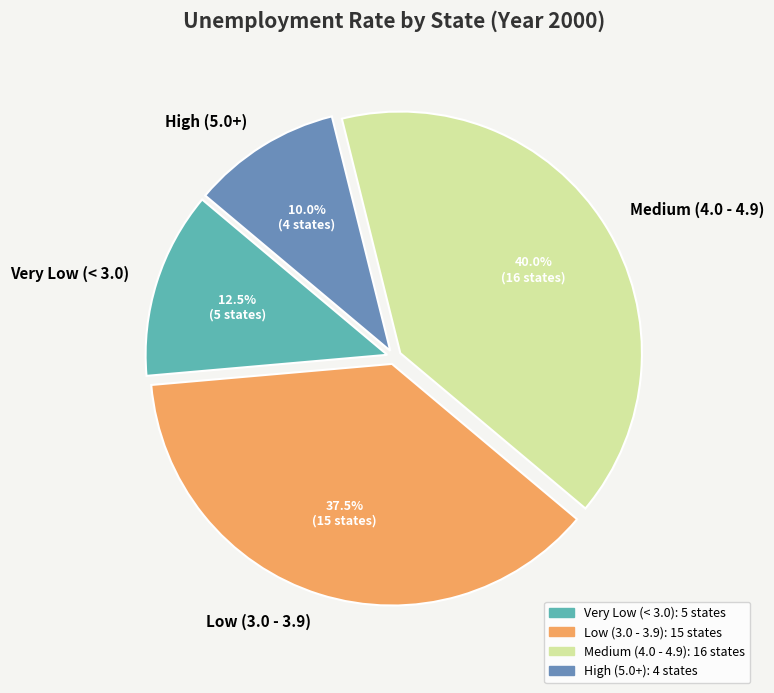

Is there a majority slice in this chart?

No